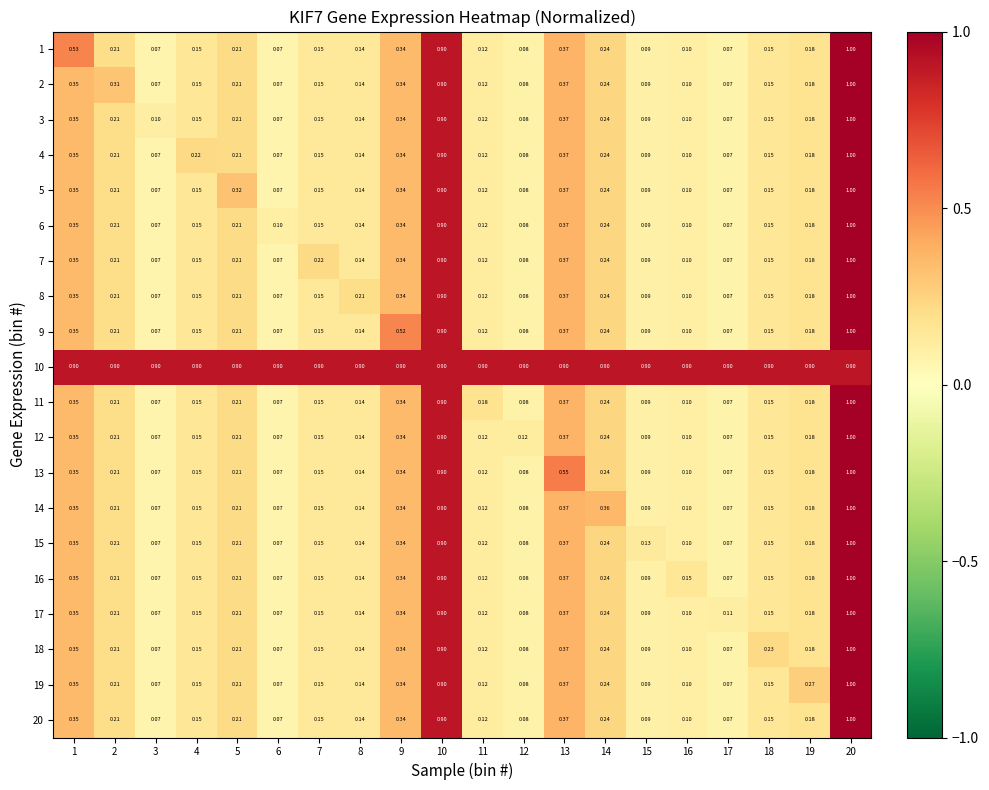

Count the number of categories in the chart.

20